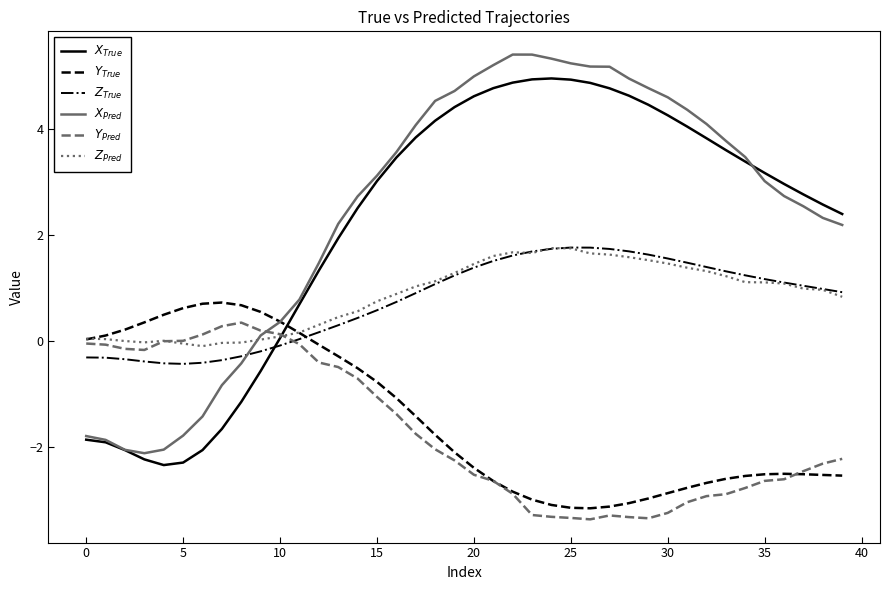

What is the greatest value displayed?

5.4